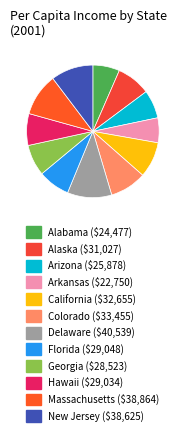

Count the number of slices in the pie.

12